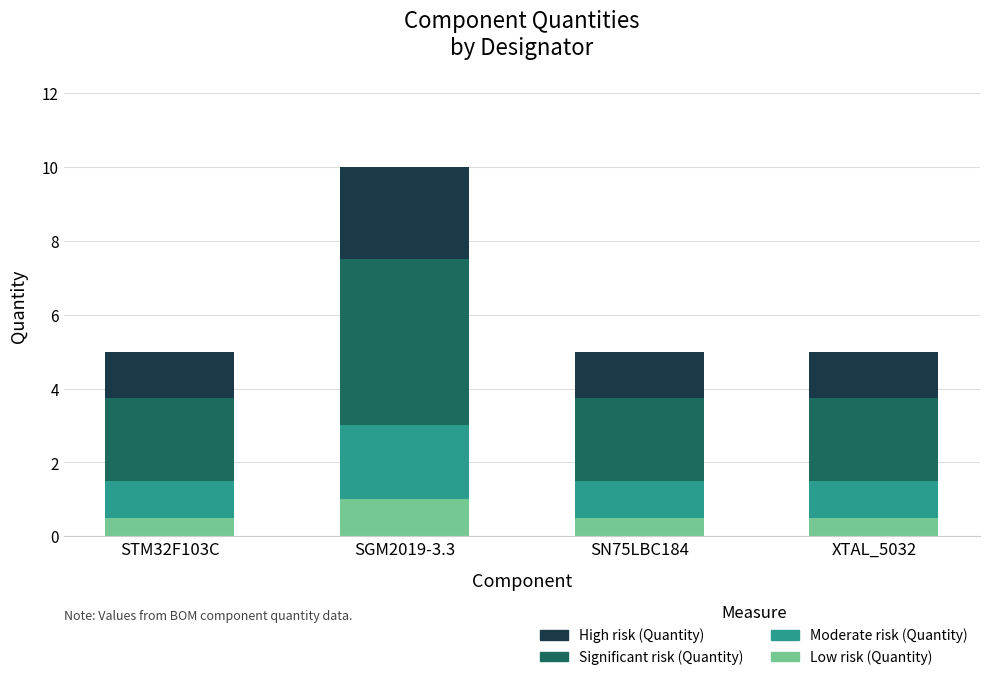

What is the total value across all series at XTAL_5032?

5.0